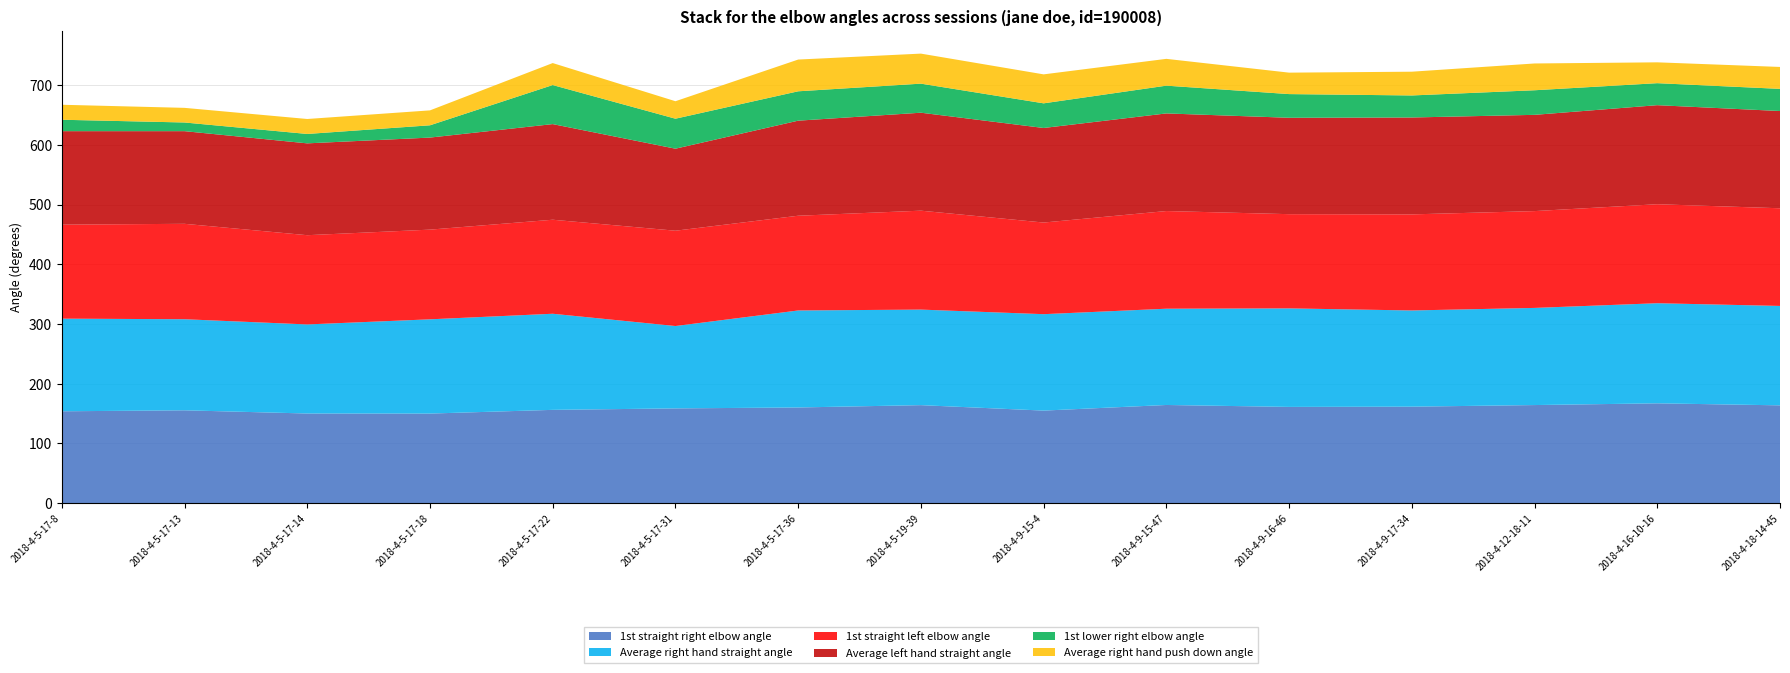

Reading right to left, transcribe all the data shown in this chart.

1st straight right elbow angle: 163.9	167.3	164.4	161.7	161.3	164.5	155.1	164.2	160.3	158.8	156.3	150.1	150.2	155.6	153.9
Average right hand straight angle: 166.5	167.7	162.7	161.2	165.1	161.3	161.5	160.1	162.5	138.0	161.0	157.9	149.2	152.6	155.2
1st straight left elbow angle: 163.6	165.9	162.2	161.0	157.8	163.6	153.5	165.7	158.7	159.7	157.5	150.3	149.5	159.9	157.5
Average left hand straight angle: 162.9	165.9	161.3	162.3	161.5	163.5	158.4	164.1	159.3	137.4	160.2	154.2	153.9	155.2	156.6
1st lower right elbow angle: 37.1	36.9	41.2	36.9	39.7	46.5	41.3	48.7	49.2	50.2	65.4	20.6	15.7	14.5	19.1
Average right hand push down angle: 36.7	34.9	44.9	39.8	35.9	44.9	48.5	50.3	53.2	29.3	36.8	25.0	25.1	24.5	25.1